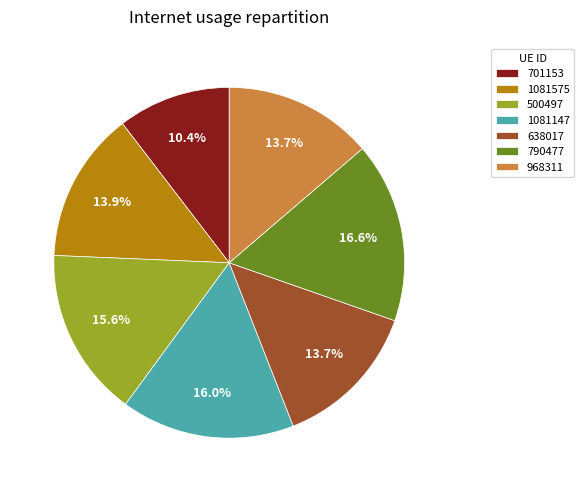

Is 1081147 the majority of the pie?

No